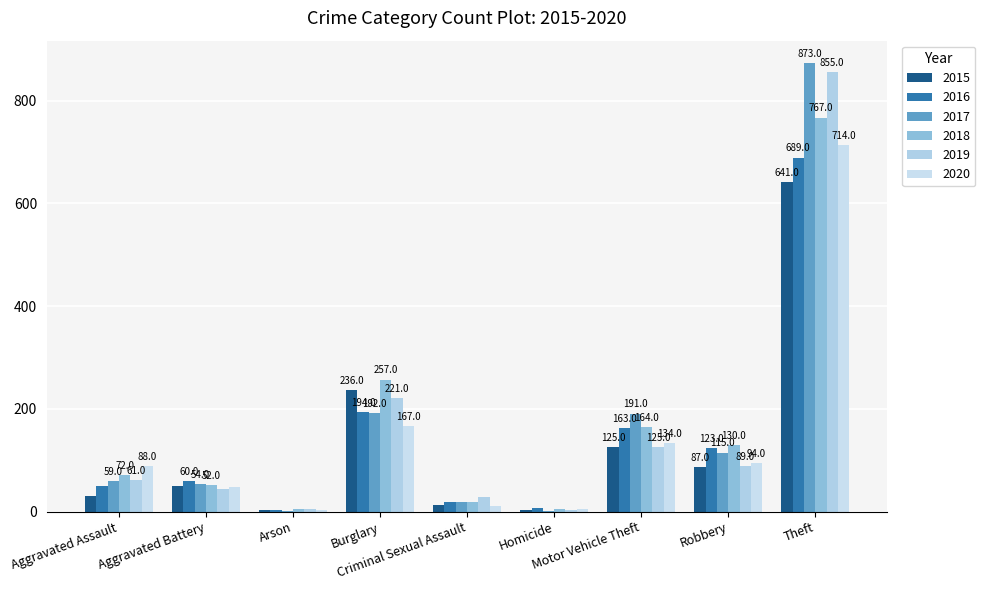

At how many categories does at least one series exceed 759?

1